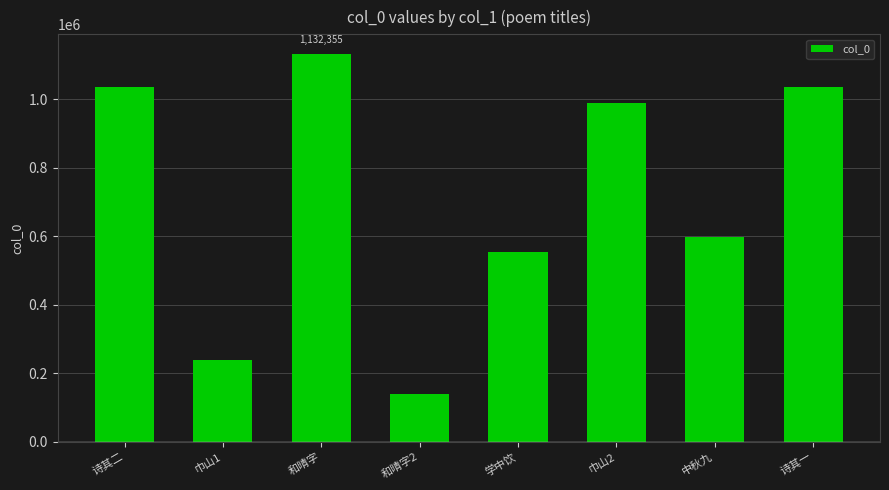

How many series are shown in this chart?

1